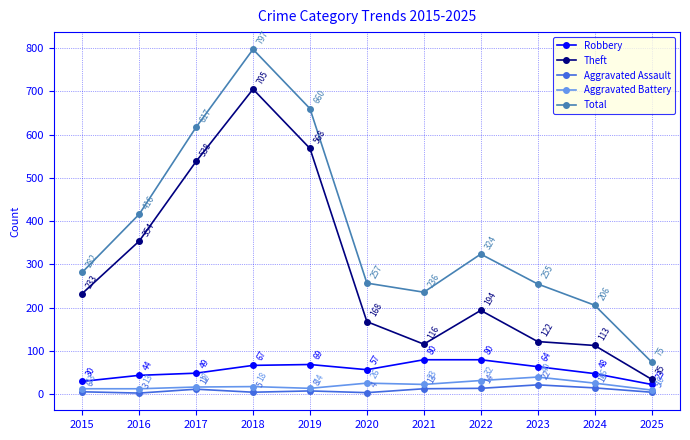

Which series has the largest range (max minus min)?

Total